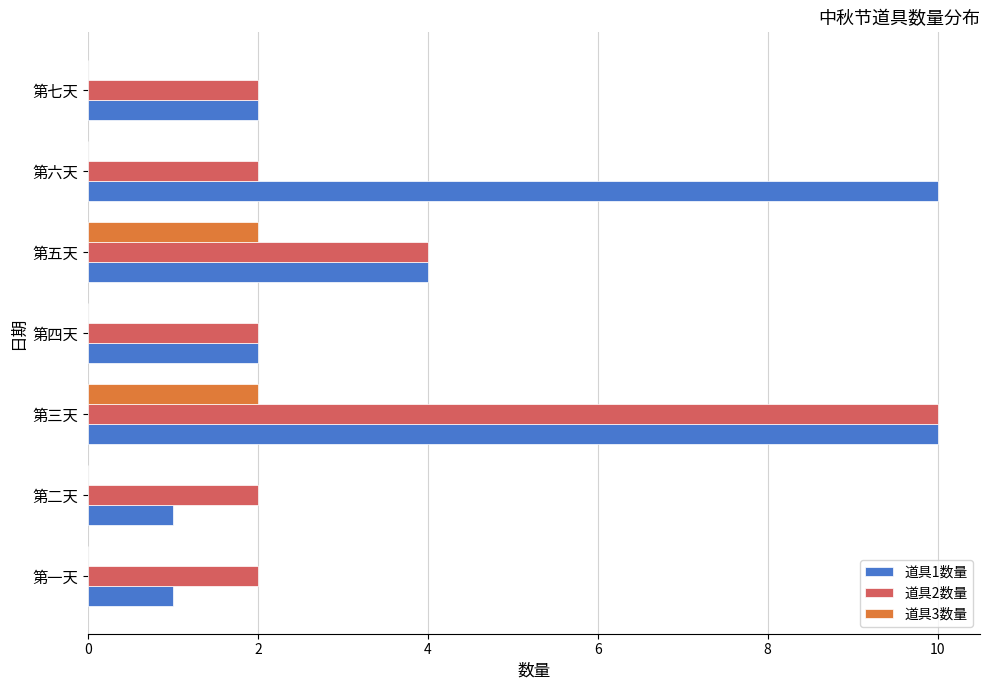

Between 第二天 and 第六天, which series saw the biggest shift?

道具1数量